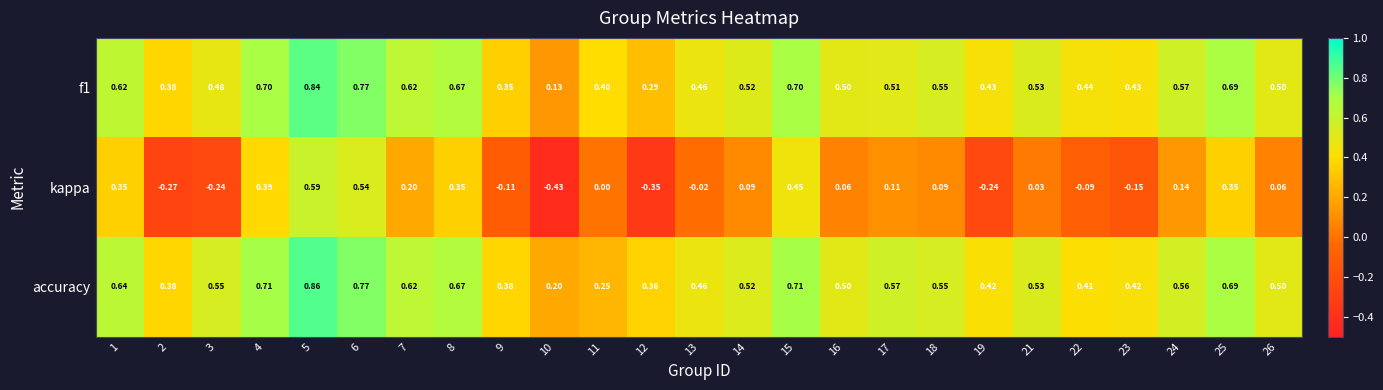

How many series are shown in this chart?

3